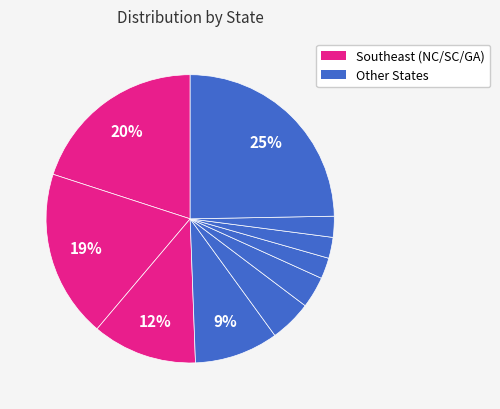

To the nearest percent, what is the average slice percentage?

10%